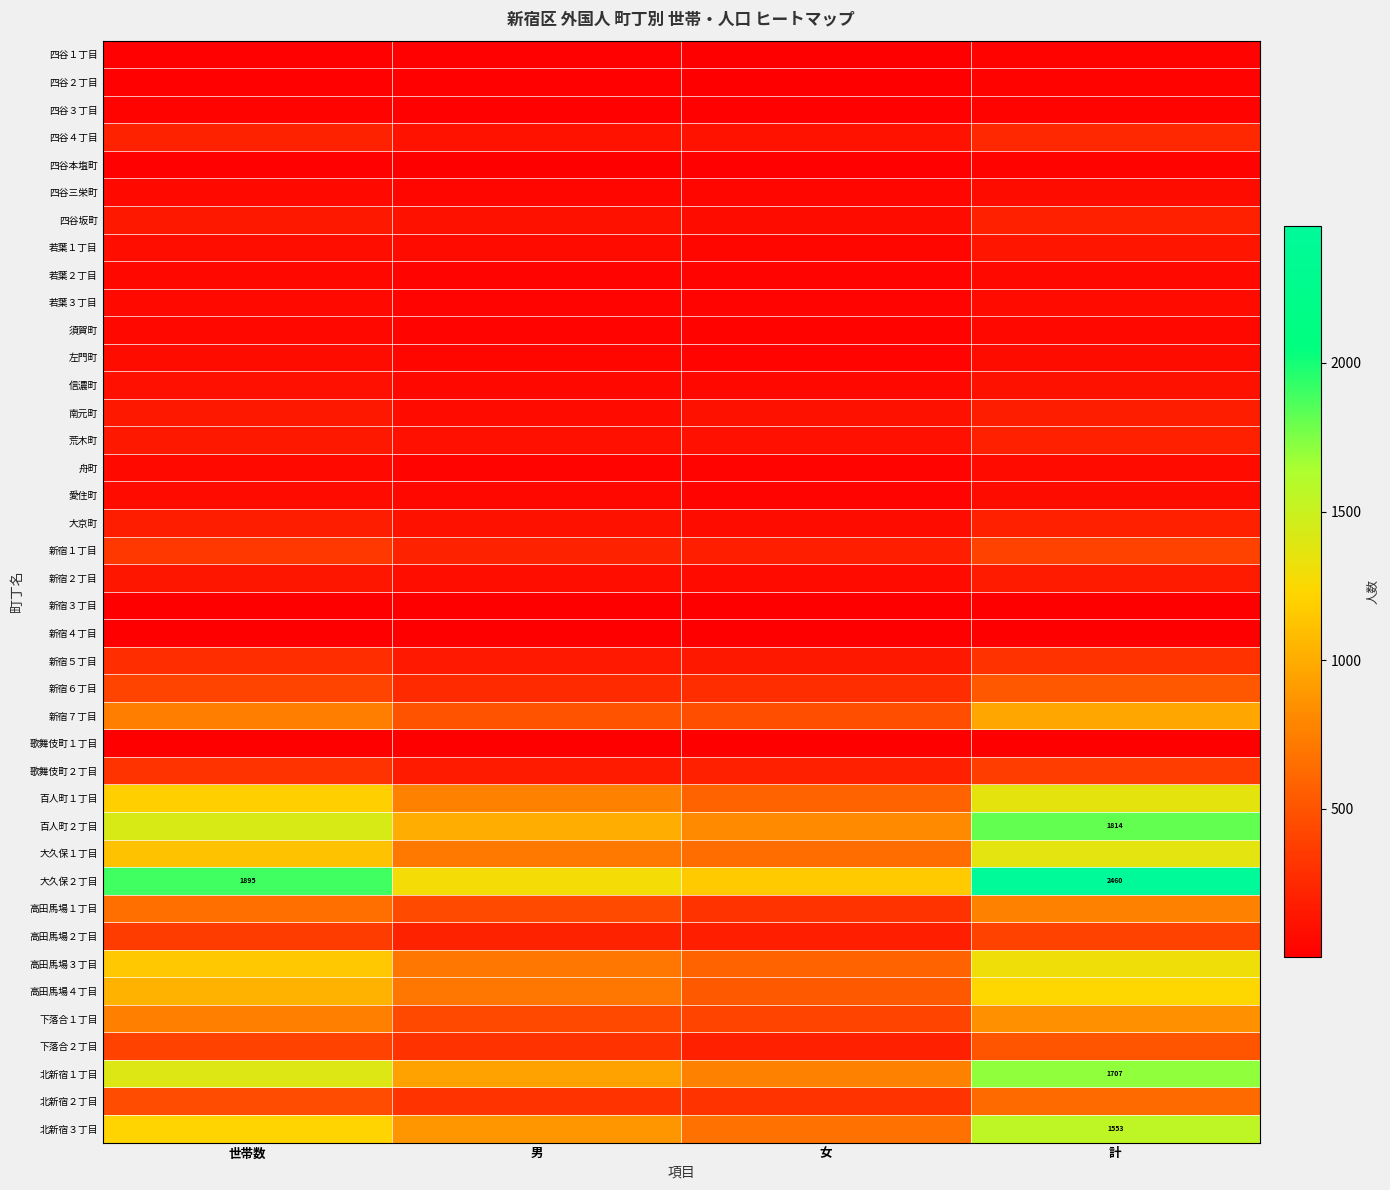

Rank the series at 男 from lowest to highest value.

新宿４丁目, 新宿３丁目, 歌舞伎町１丁目, 四谷本塩町, 四谷２丁目, 四谷３丁目, 四谷１丁目, 若葉２丁目, 若葉３丁目, 須賀町, 舟町, 四谷三栄町, 左門町, 愛住町, 信濃町, 南元町, 若葉１丁目, 新宿２丁目, 荒木町, 四谷坂町, 大京町, 四谷４丁目, 新宿５丁目, 歌舞伎町２丁目, 高田馬場２丁目, 新宿１丁目, 新宿６丁目, 下落合２丁目, 北新宿２丁目, 下落合１丁目, 高田馬場１丁目, 新宿７丁目, 高田馬場３丁目, 高田馬場４丁目, 大久保１丁目, 百人町１丁目, 北新宿３丁目, 北新宿１丁目, 百人町２丁目, 大久保２丁目